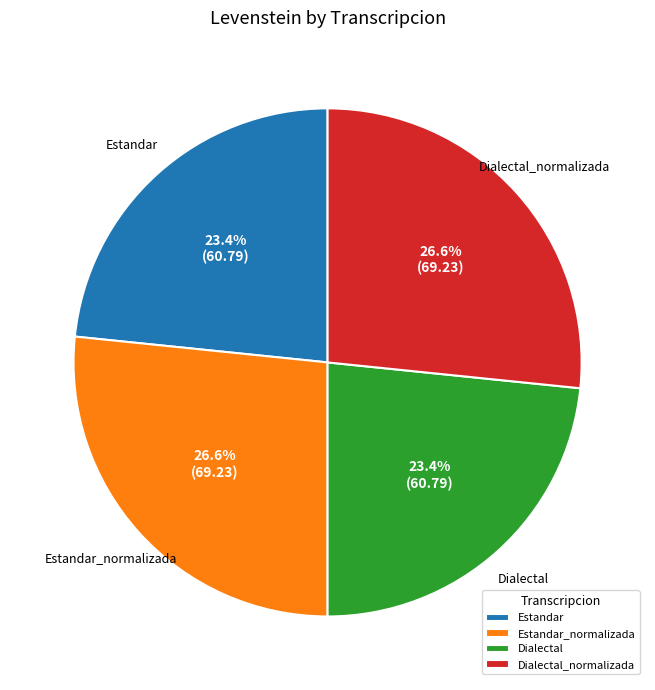

True or false: Estandar_normalizada accounts for 15% of the total.

False